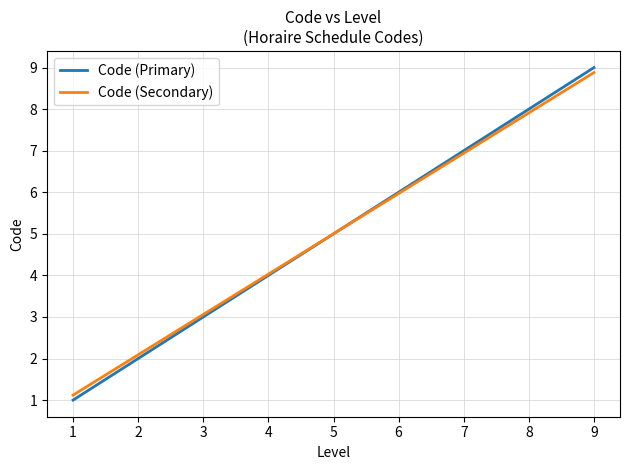

Is this an area chart (filled region under the line)?

No